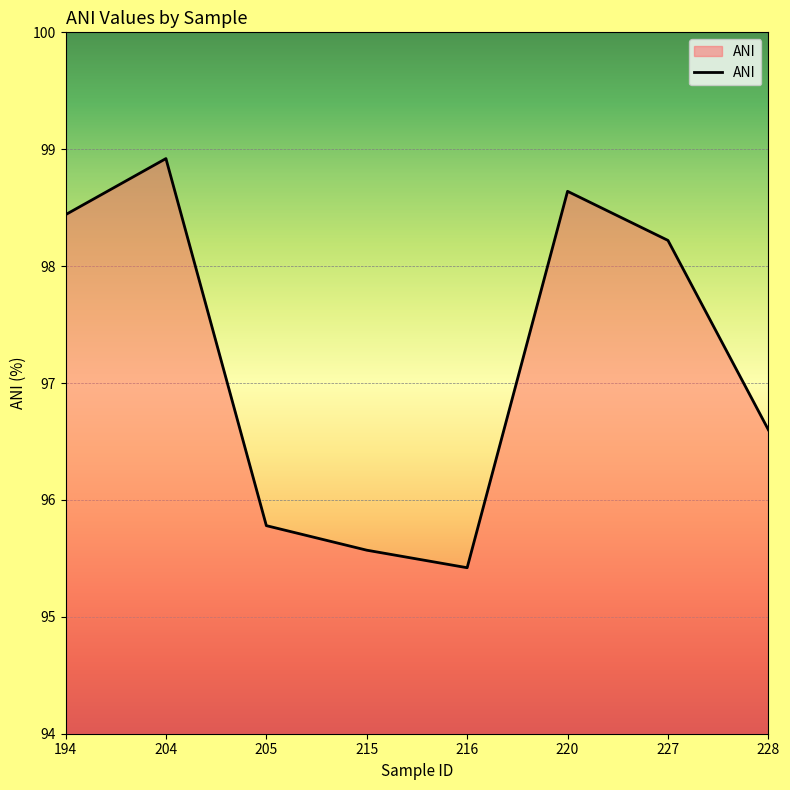

How many series are shown in this chart?

1